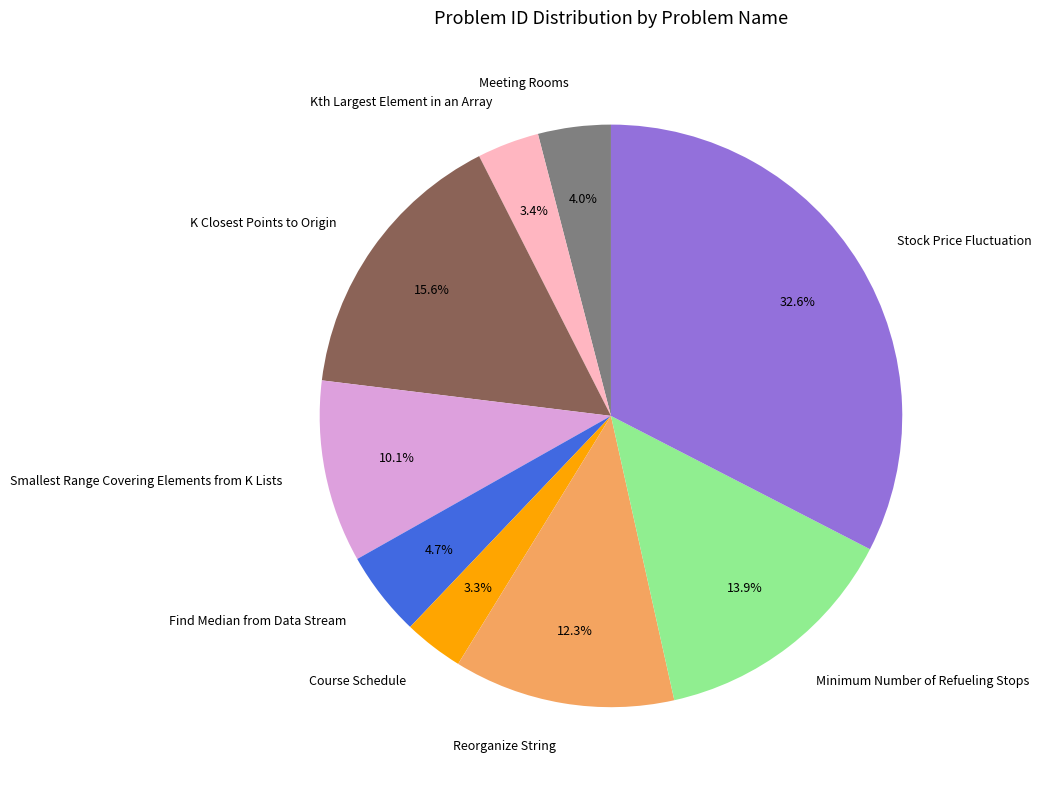

Is it true that K Closest Points to Origin is 3% of the pie?

False